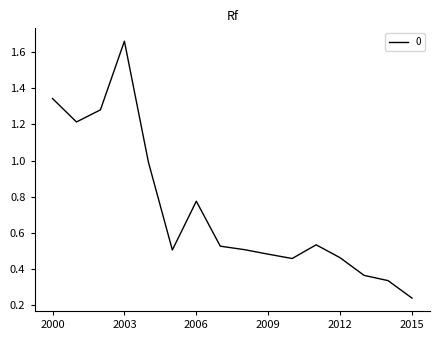

What is the difference between the maximum and minimum values?

1.4